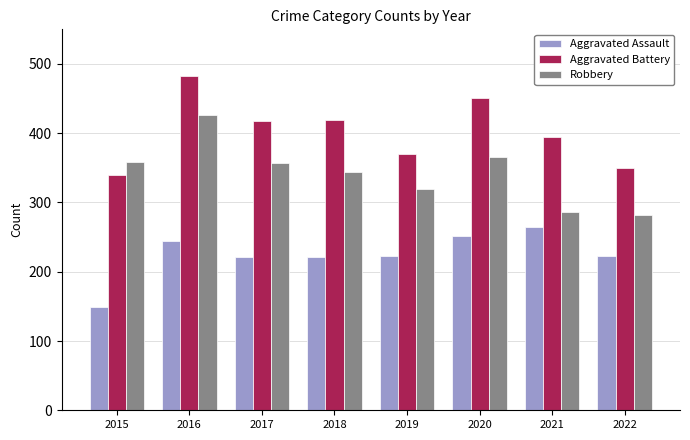

Which series has the largest total across all categories?

Aggravated Battery